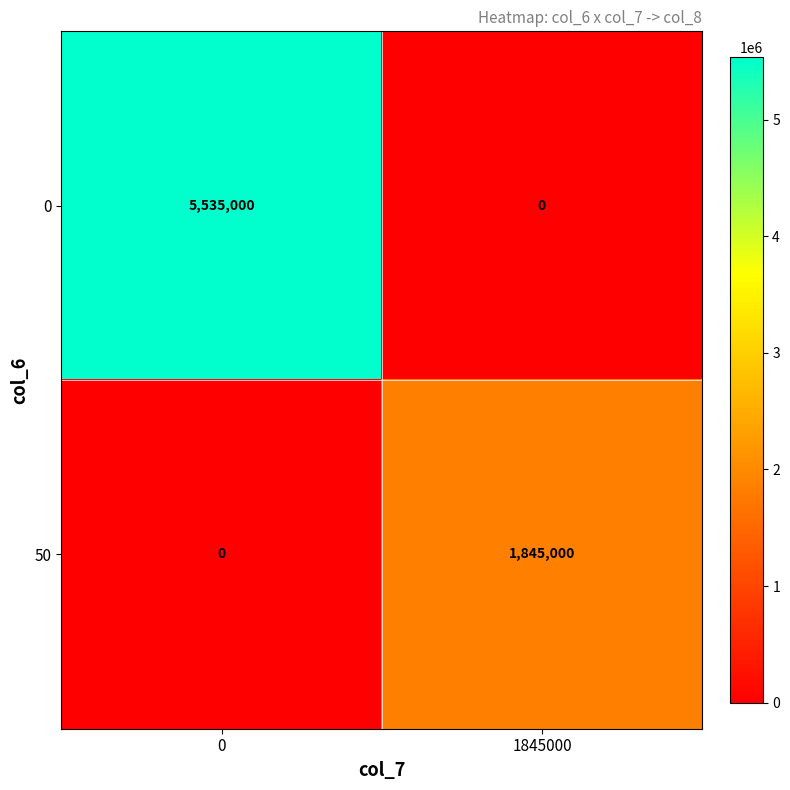

List the series in order of their overall mean, lowest first.

50, 0